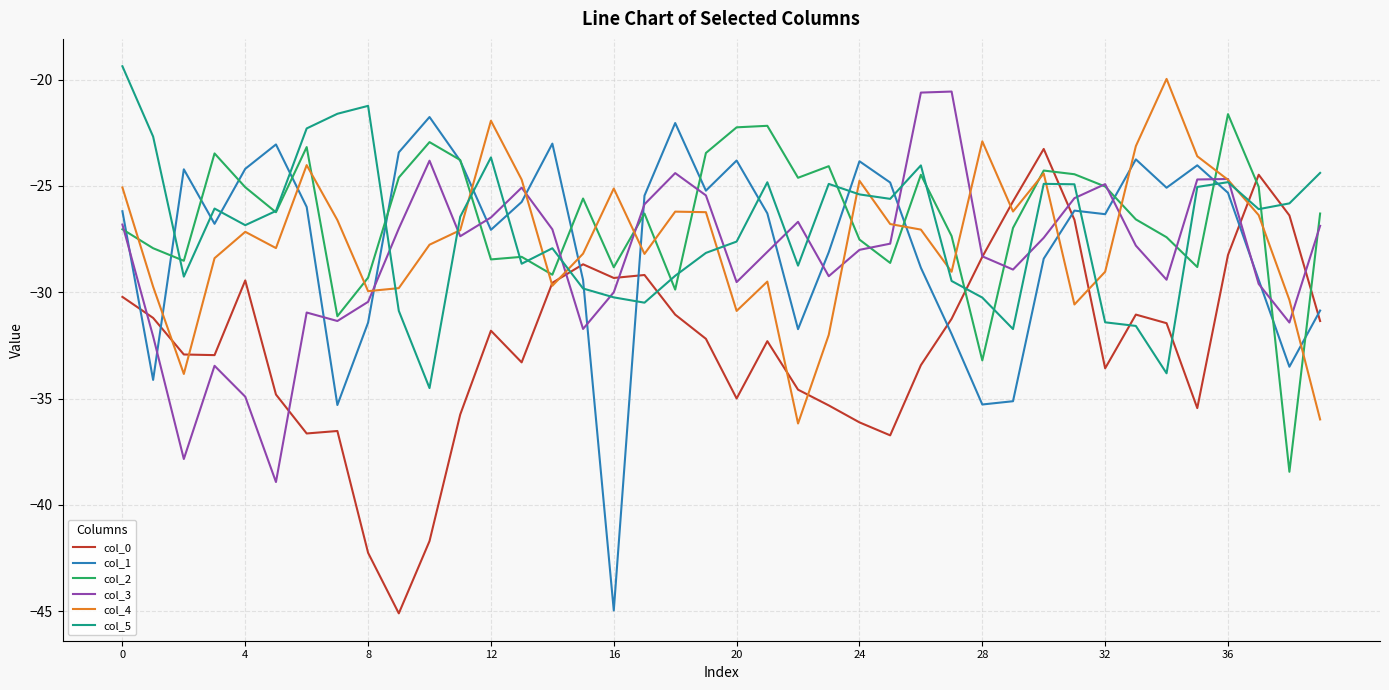

What is the smallest value displayed?

-45.1